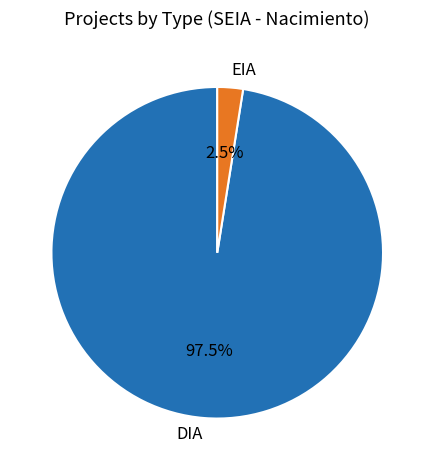

Which slice is the largest?

DIA